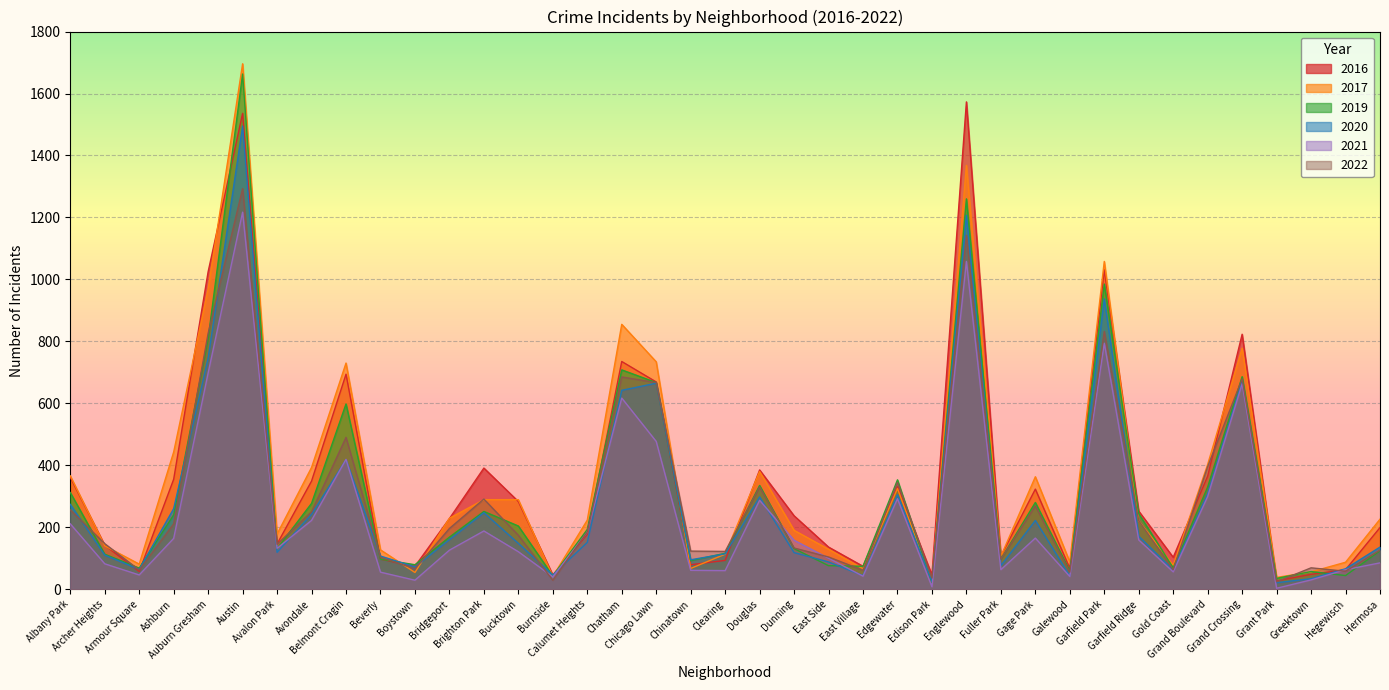

What position from the right is Bridgeport?

28